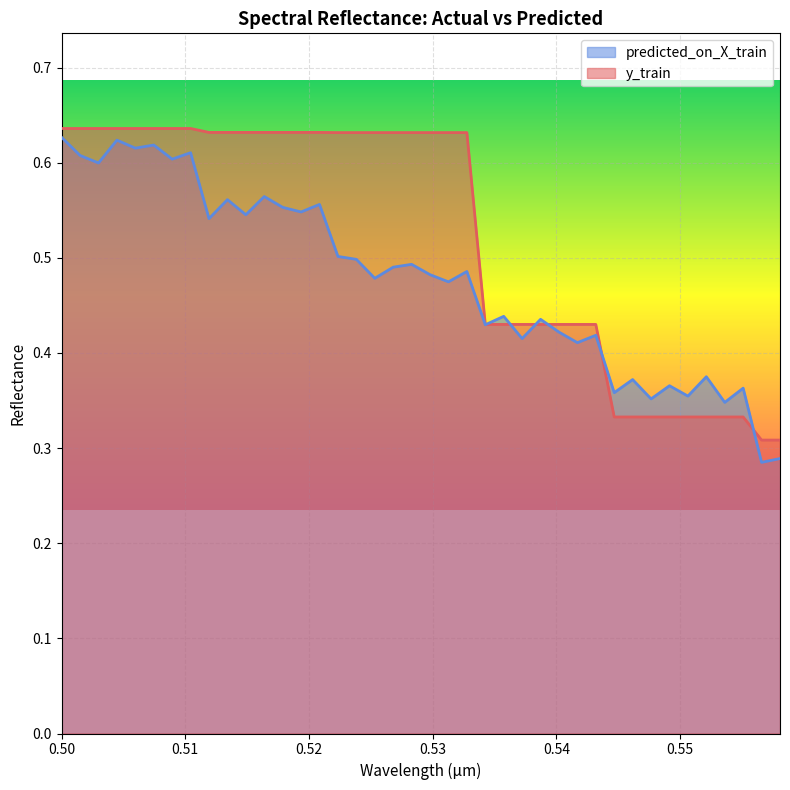

What is the total value across all series at 0.550645481659999?

0.7